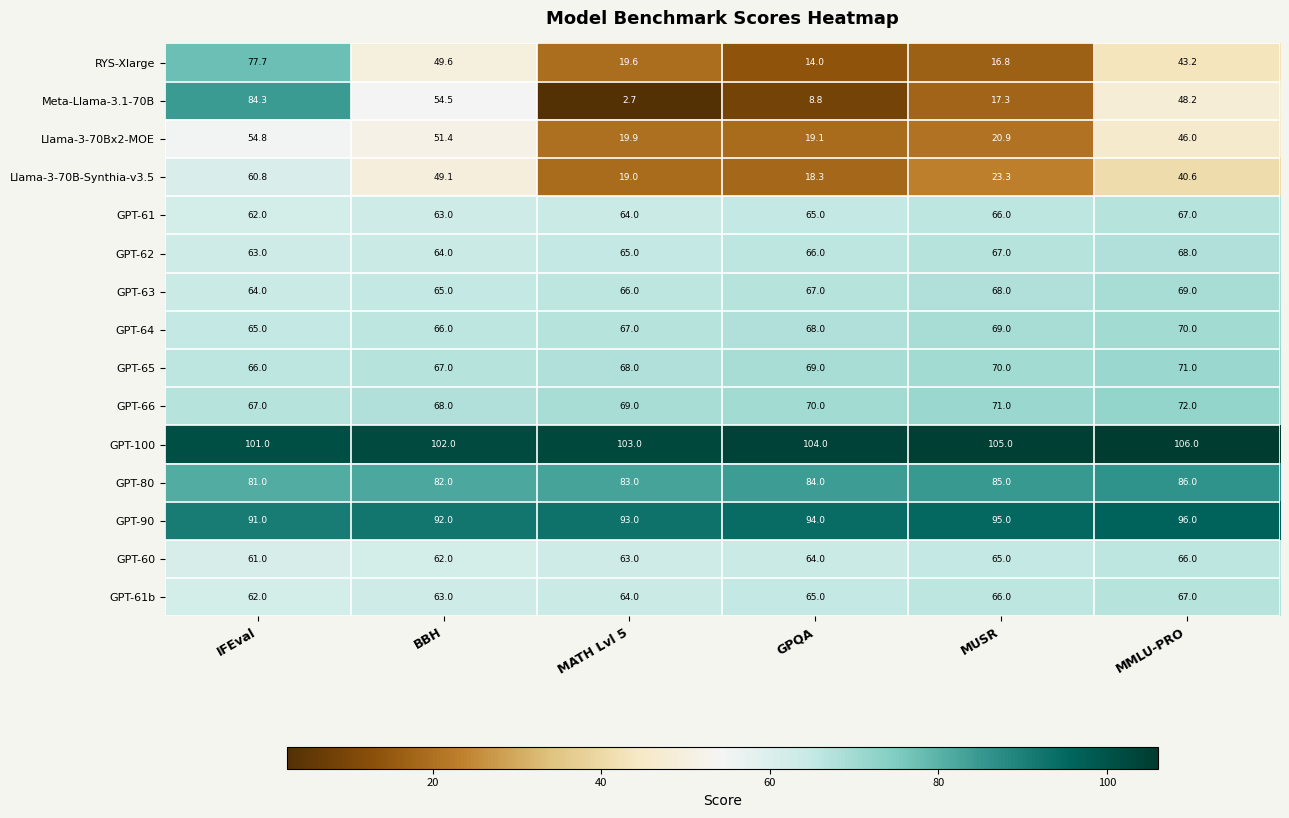

What is the sum of all GPT-61b values?

387.0